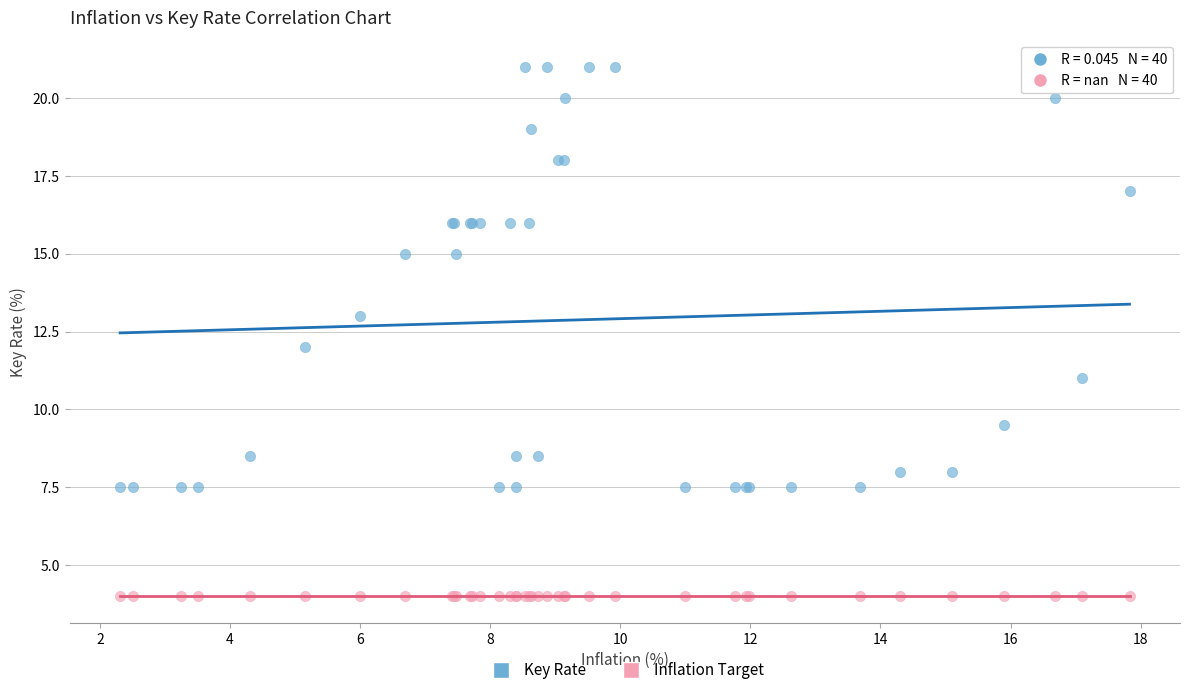

Which series contains the lowest Y value?

Inflation Target